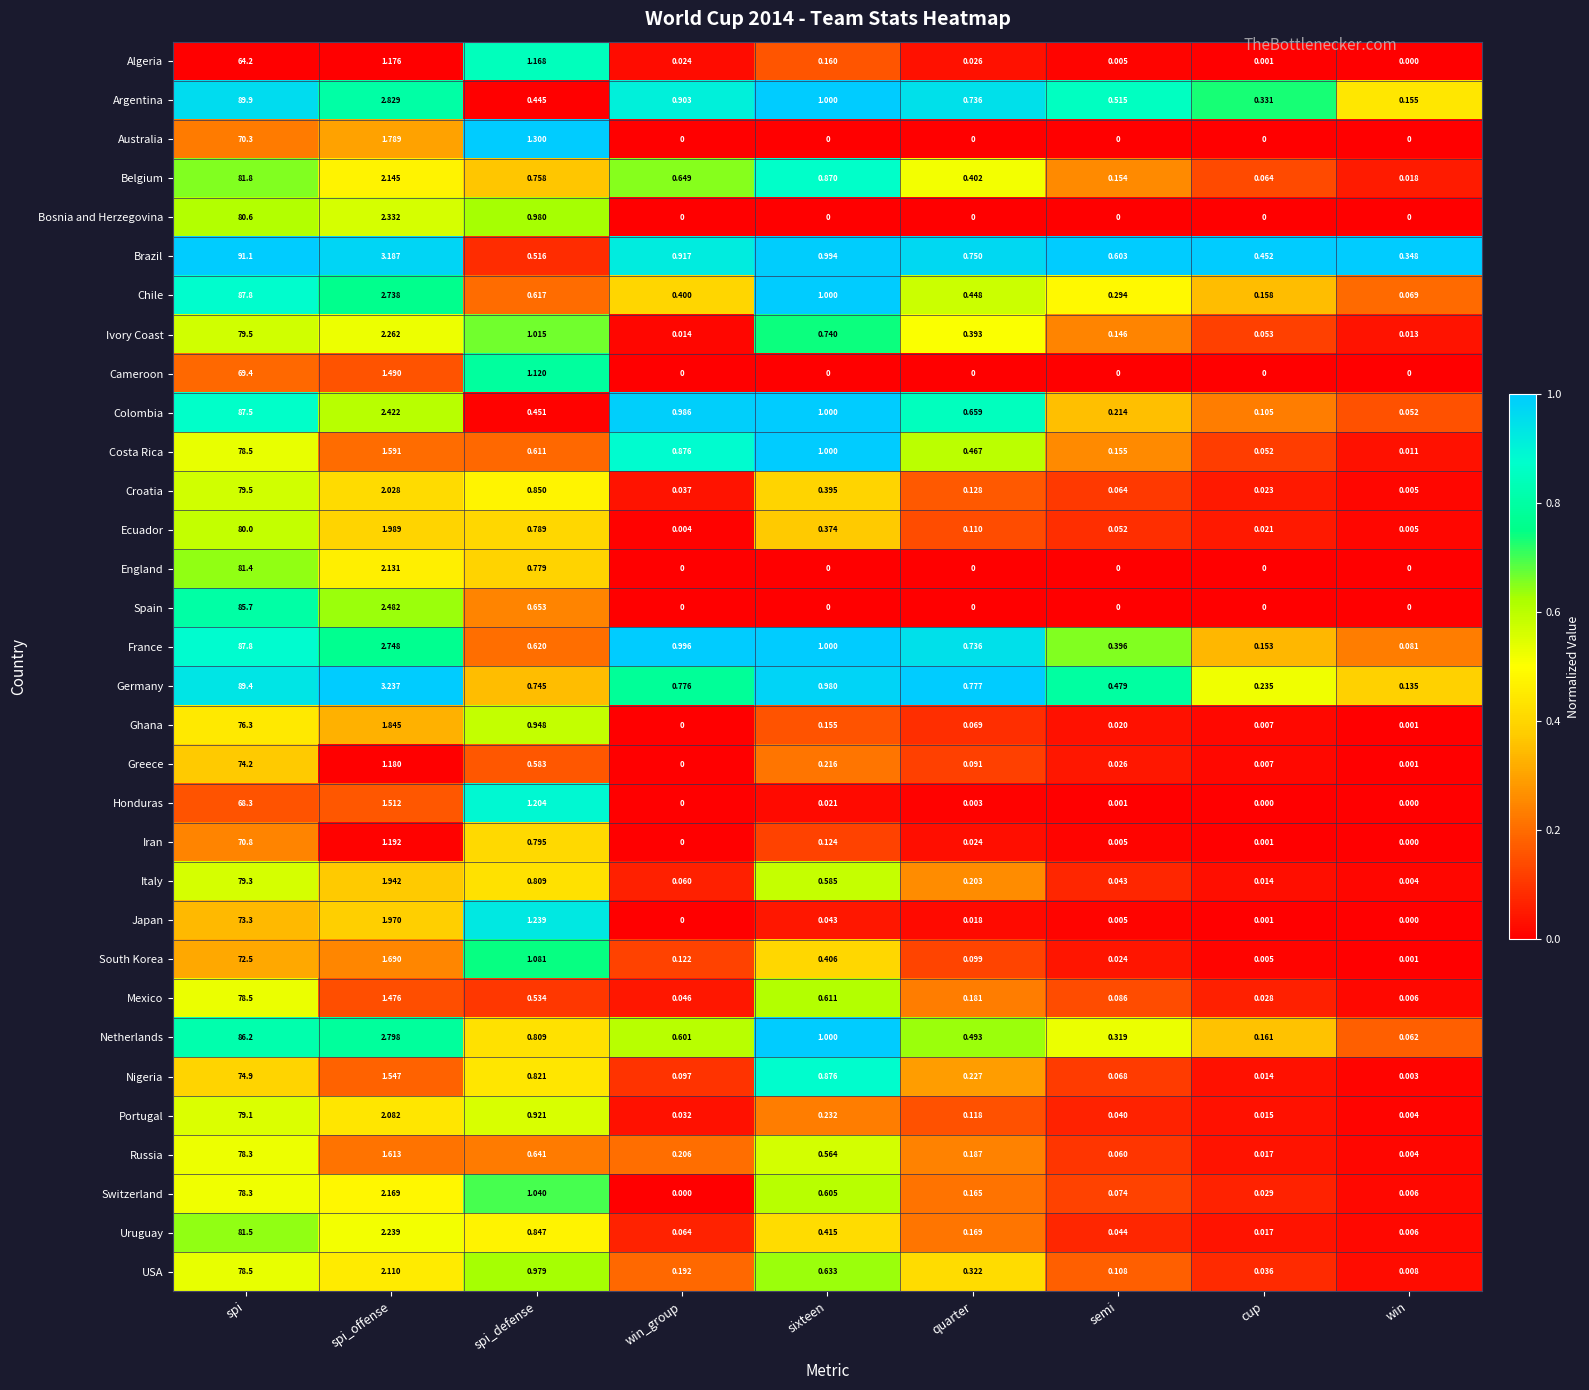

Where is Spain nearest to the value 42?

spi_offense